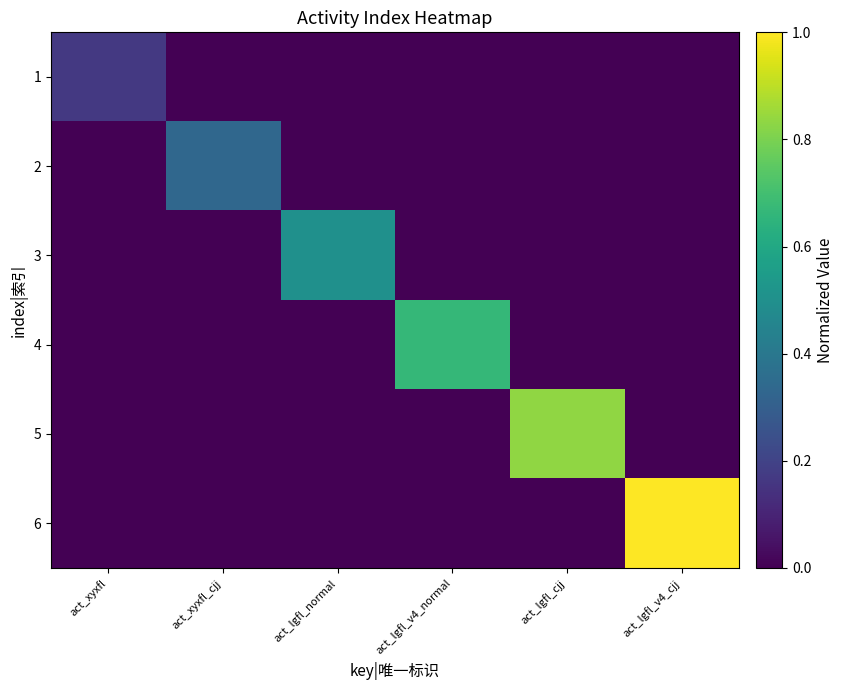

Which has a higher value, act_lgfl_v4_normal or act_lgfl_normal?

act_lgfl_v4_normal